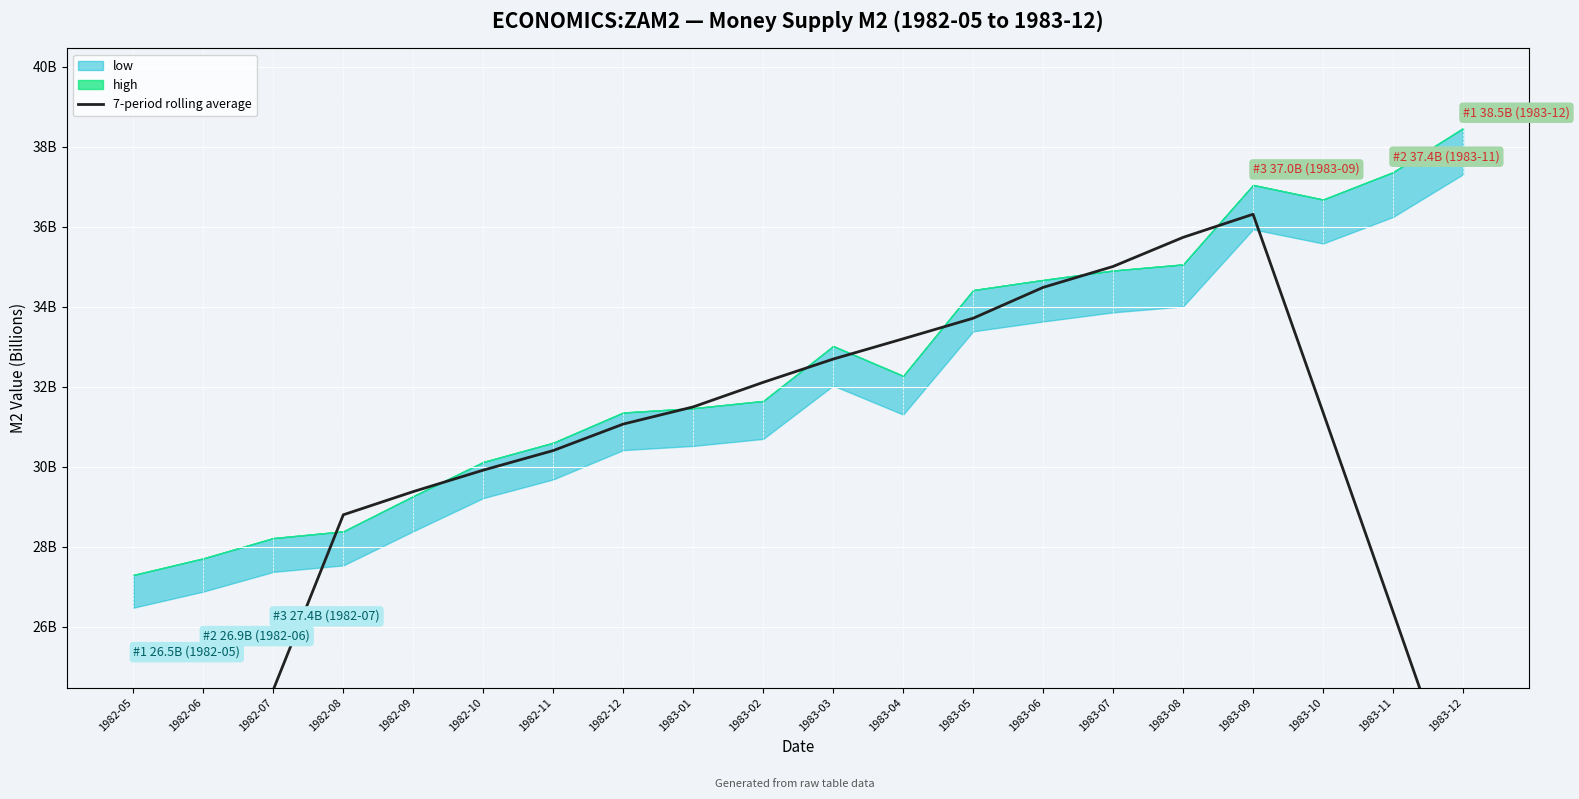

Reading left to right, list all the values displayed in this chart.

1982-05=15.9	1982-06=20.1	1982-07=24.4	1982-08=28.8	1982-09=29.4	1982-10=29.9	1982-11=30.4	1982-12=31.1	1983-01=31.5	1983-02=32.1	1983-03=32.7	1983-04=33.2	1983-05=33.7	1983-06=34.5	1983-07=35.0	1983-08=35.7	1983-09=36.3	1983-10=31.4	1983-11=26.4	1983-12=21.4